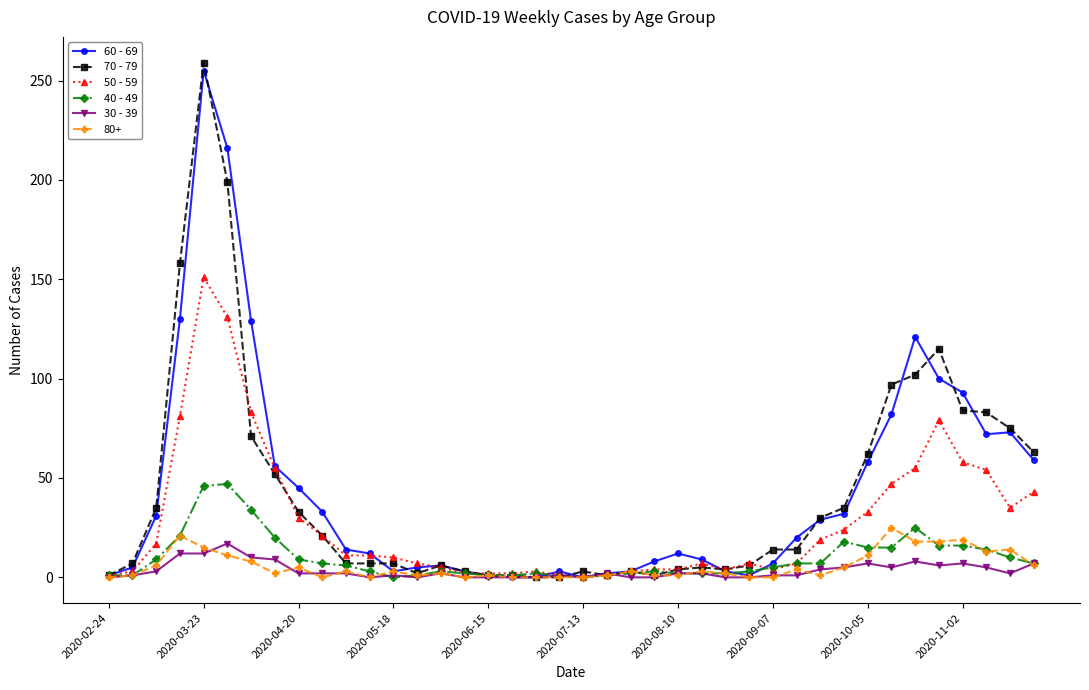

Which series has the largest range (max minus min)?

70 - 79